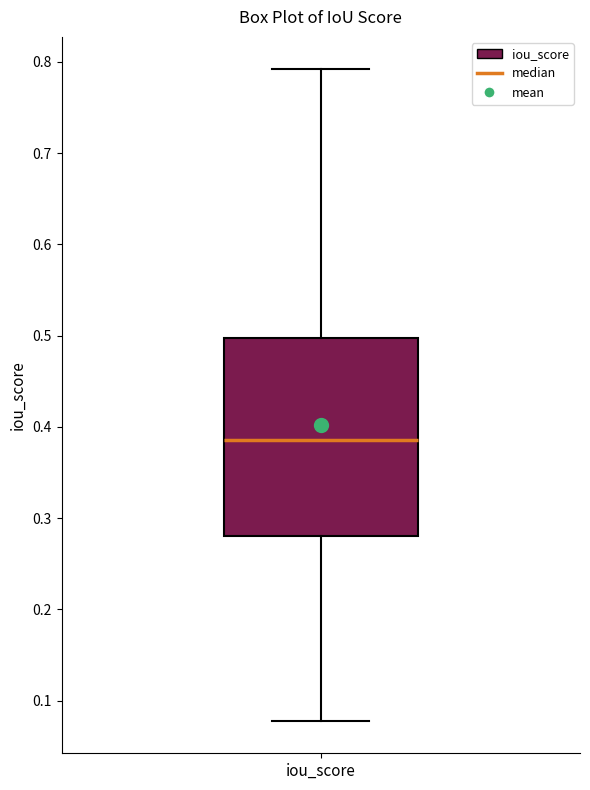

Read this box plot against the y-axis: the position of the median line, the range covered by the box, and the ends of both whiskers. The values are not printed on the chart, so give them approximately, as read against the axis.

median 0.39, box 0.28 to 0.50, whiskers 0.08 to 0.79